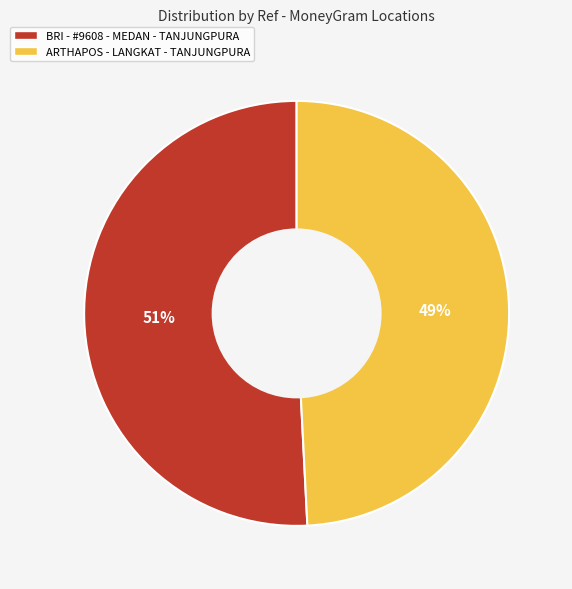

What is the smallest slice in the pie chart?

ARTHAPOS - LANGKAT - TANJUNGPURA